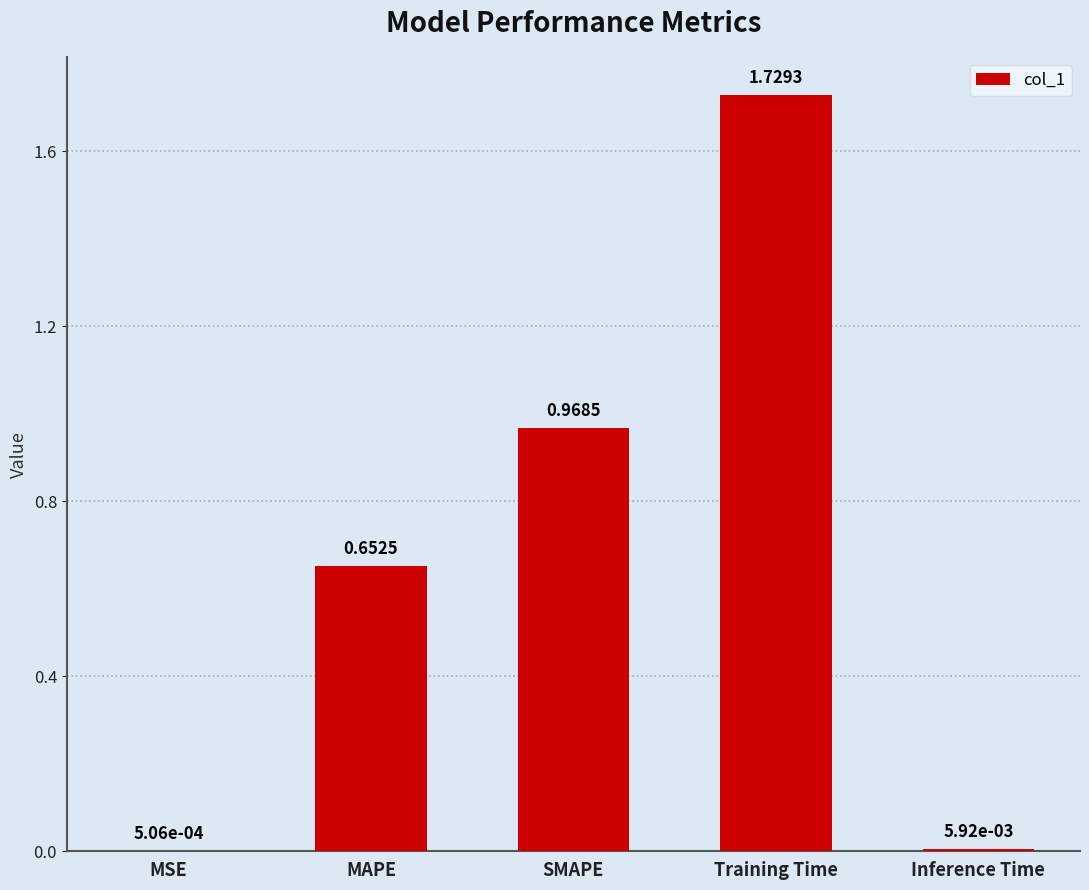

Between MAPE and MSE, which is larger?

MAPE